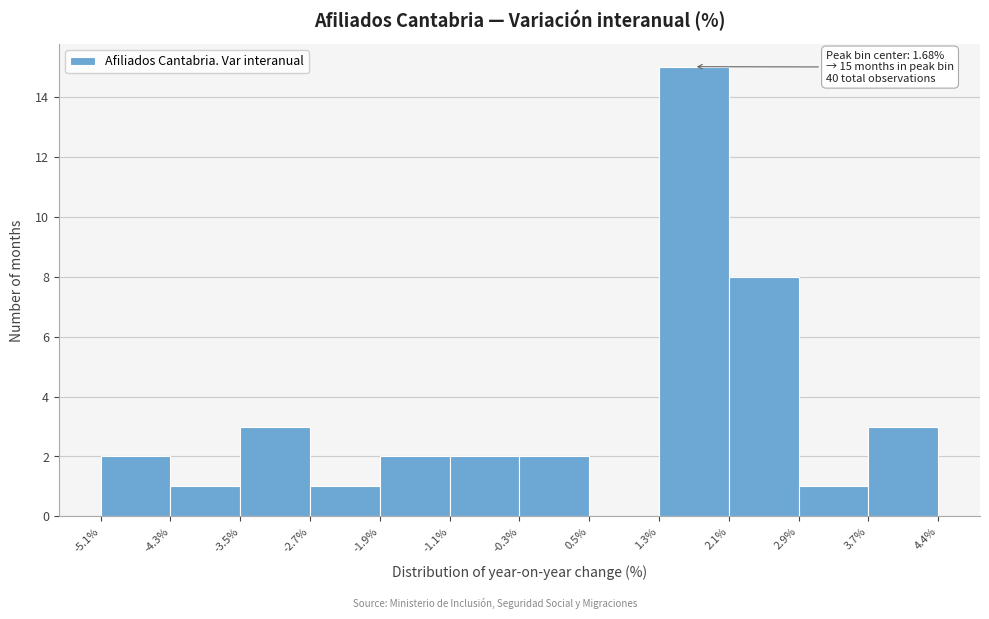

Which range on the x-axis has the tallest bar?

1.3% to 2.1%